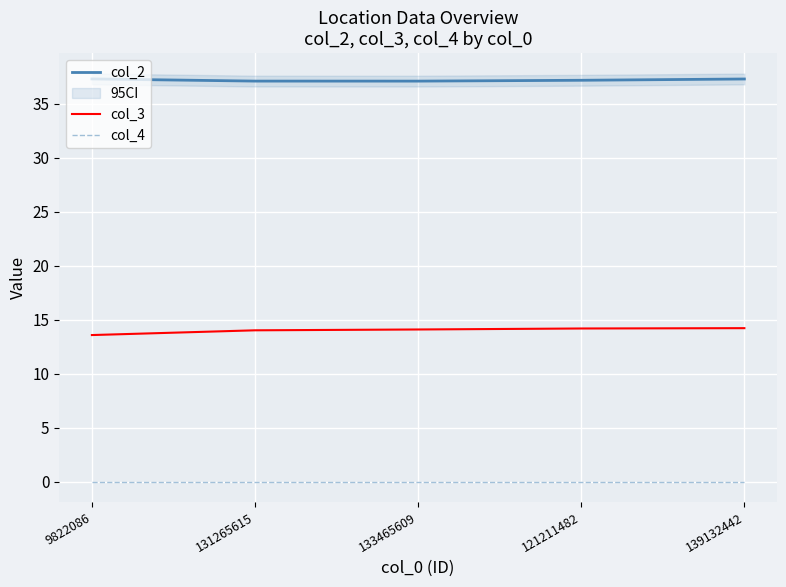

Is the value of col_4 at 131265615 greater than the value of col_2 at 121211482?

No